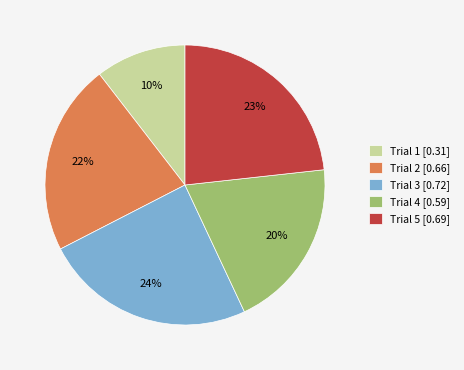

To the nearest percent, what is the average slice percentage?

20%